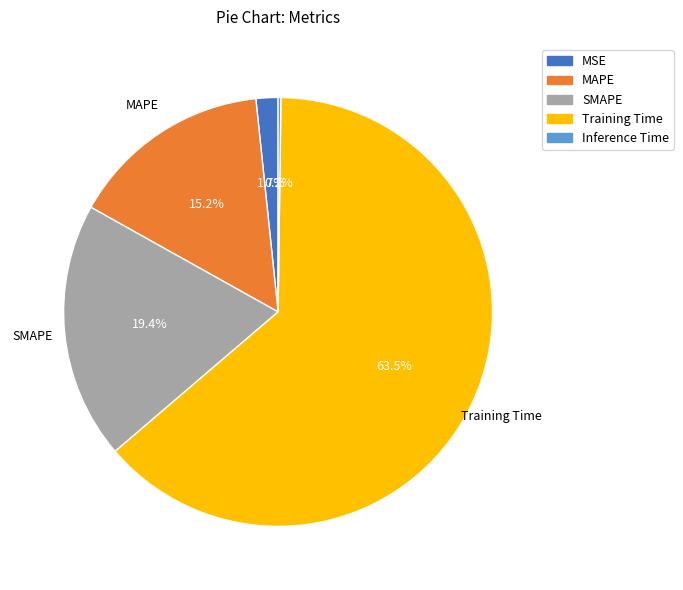

Which category accounts for the majority?

Training Time